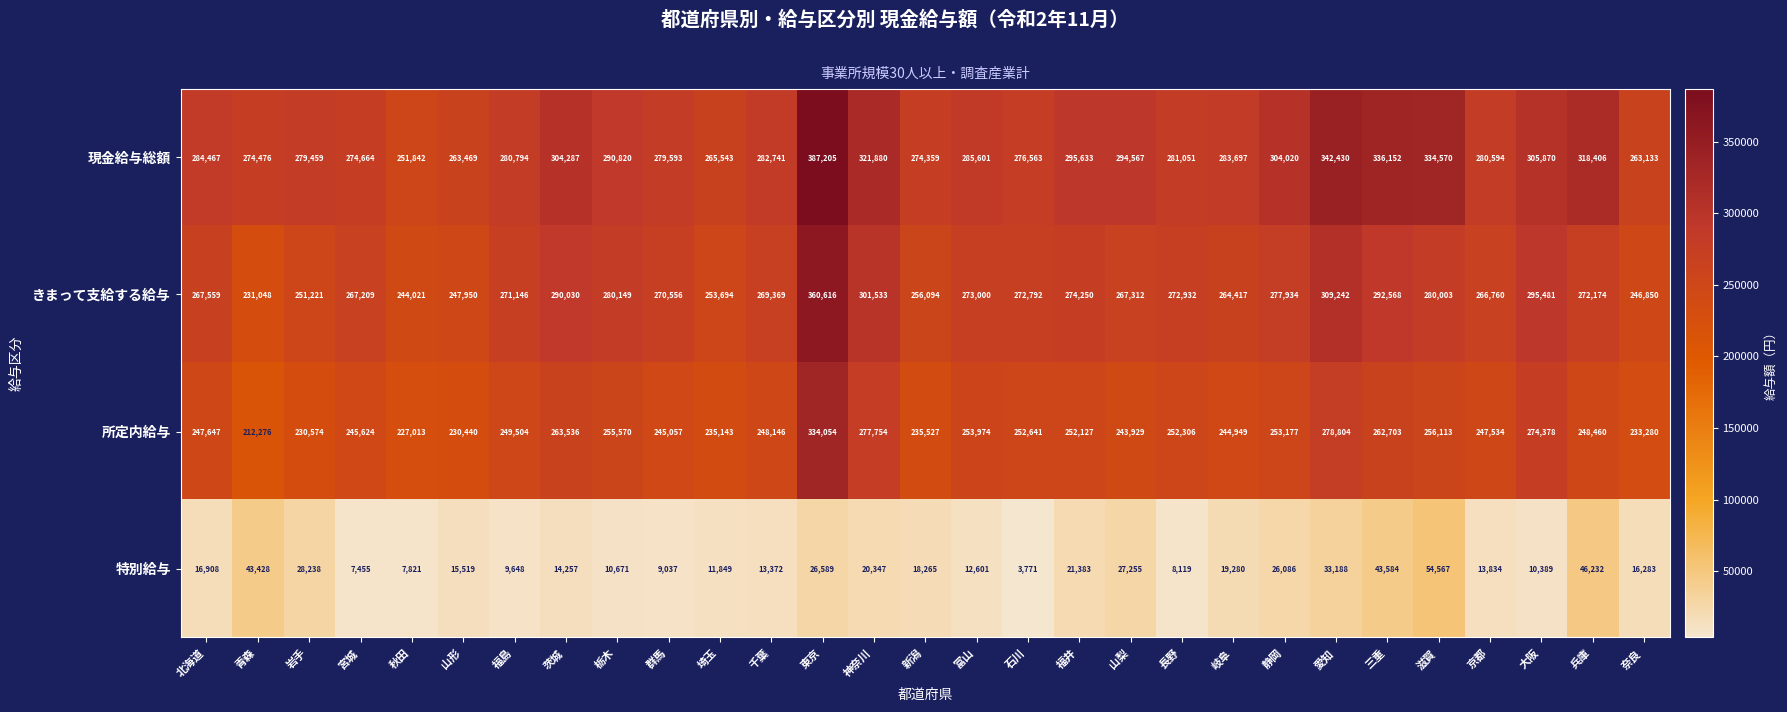

What is the average value of the きまって支給する給与 series?

273376